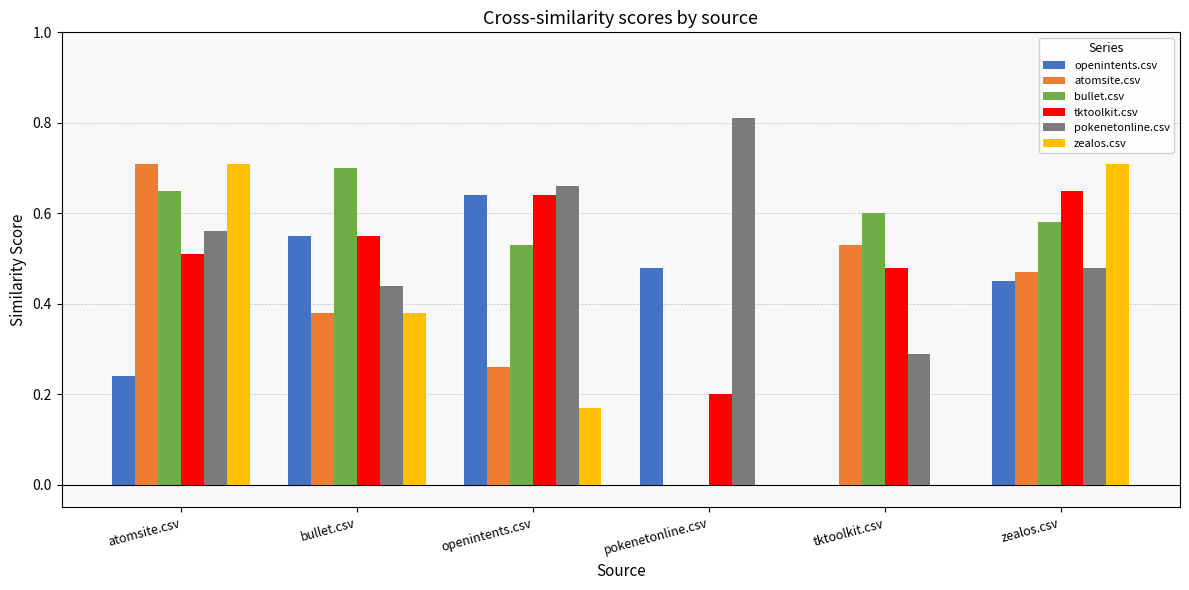

How many groups of bars are there?

6